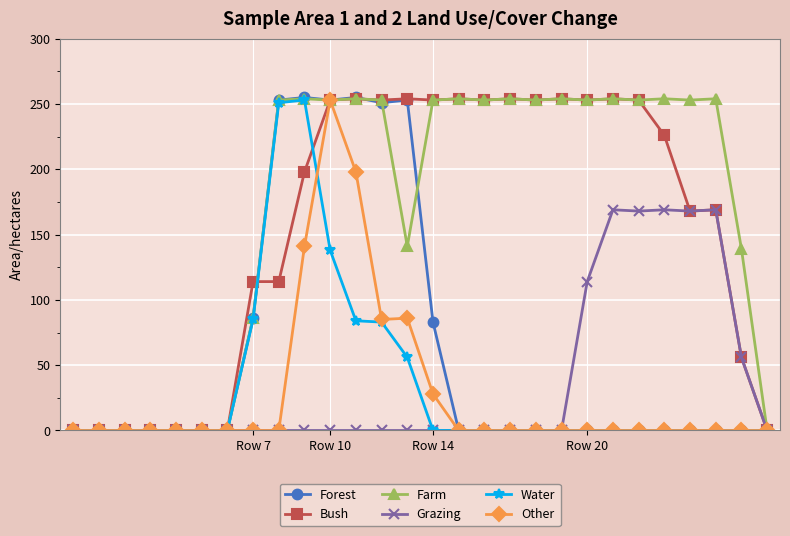

True or false: Farm has more than 2 points higher than both neighbors.

True